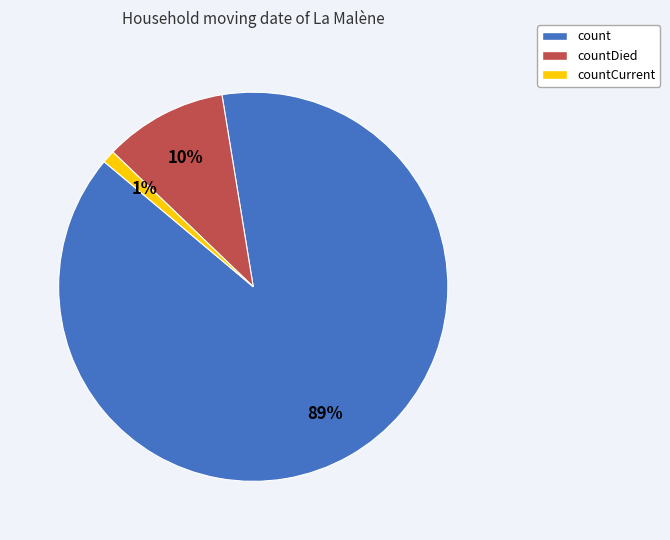

How many segments does this pie chart have?

3